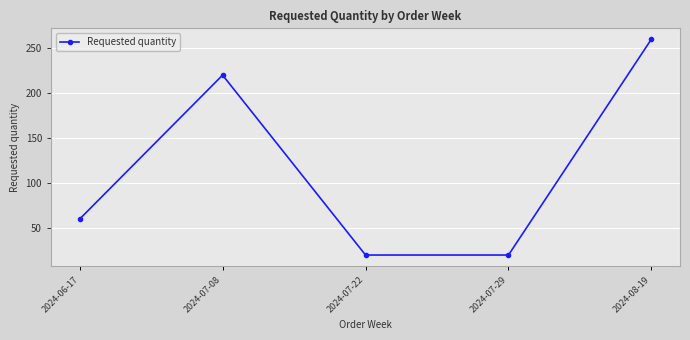

Count the number of data series in this chart.

1